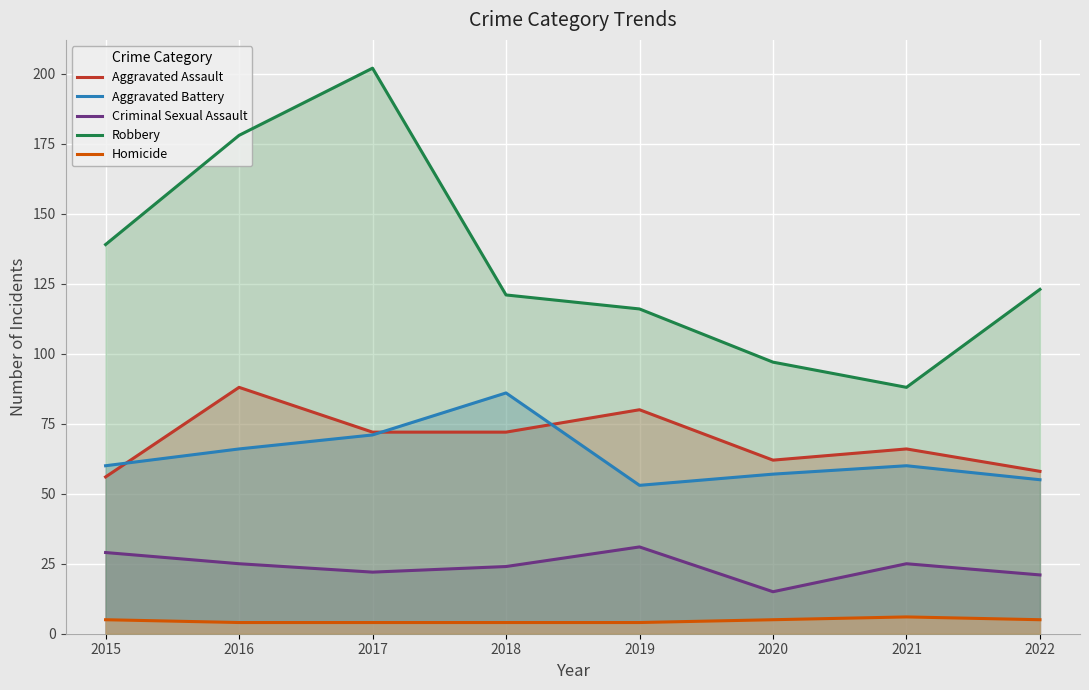

What is the smallest value displayed?

4